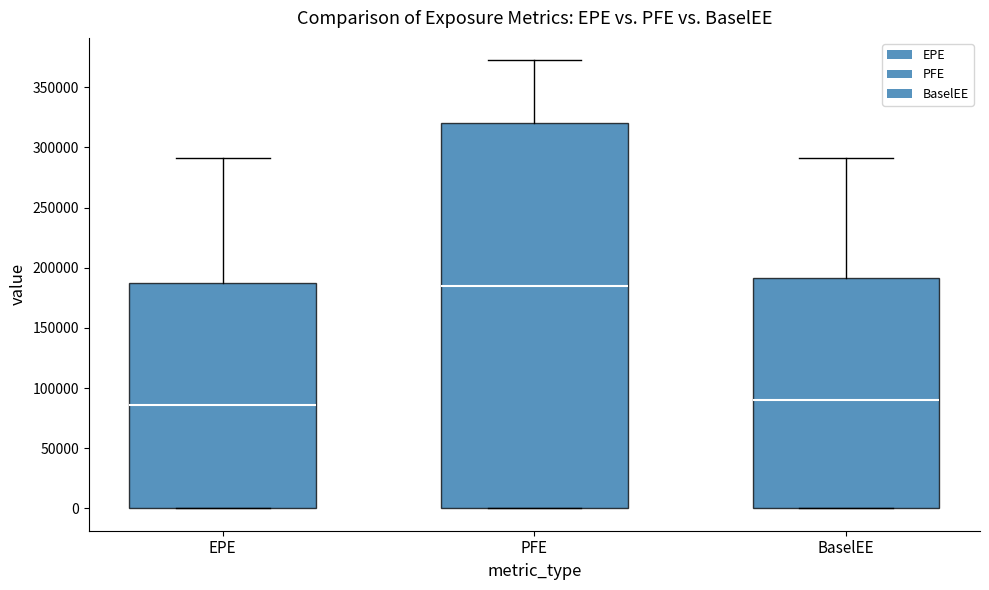

Reading left to right, transcribe this box plot: for each box, give where its median line is, the range the box spans, and where its two whiskers end, as read against the y-axis. The values are not printed on the chart, so give them approximately, as read against the axis.

EPE: median 85000, box 0 to 190000, whiskers 0 to 290000
PFE: median 185000, box 0 to 320000, whiskers 0 to 370000
BaselEE: median 90000, box 0 to 190000, whiskers 0 to 290000